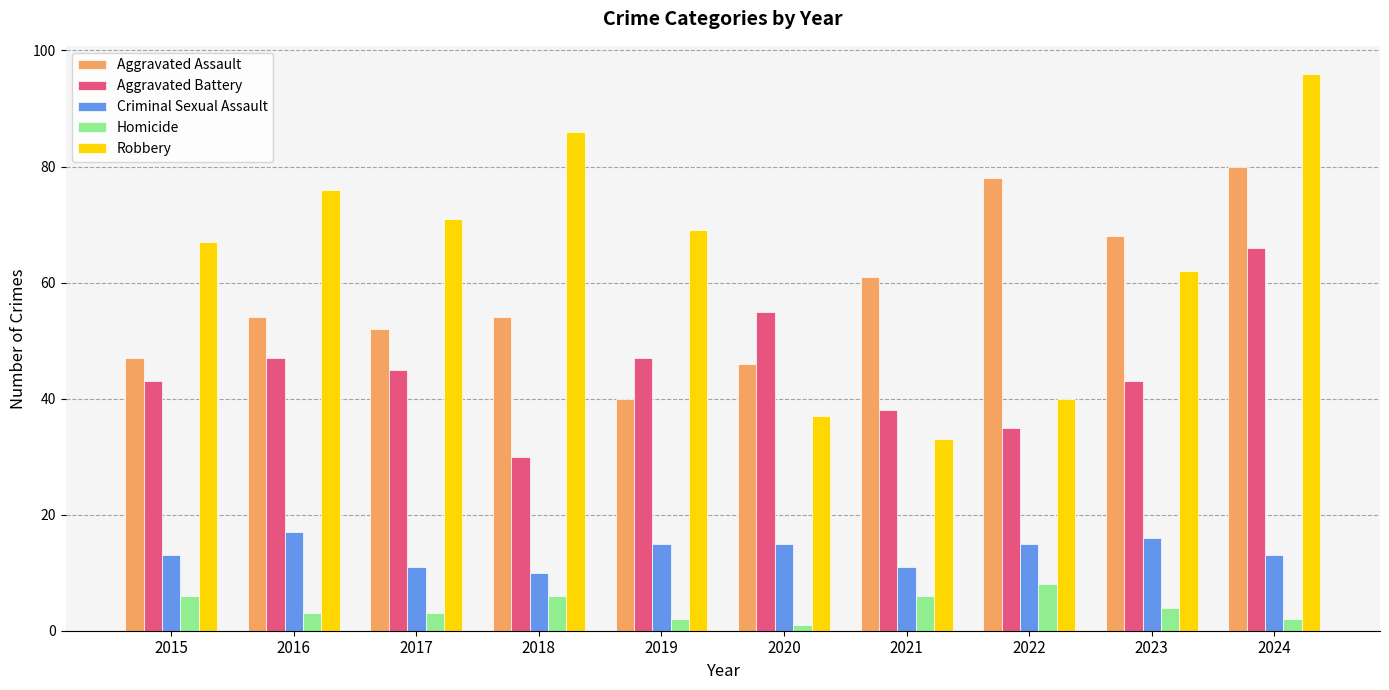

How many data points in Criminal Sexual Assault are less than 15?

5